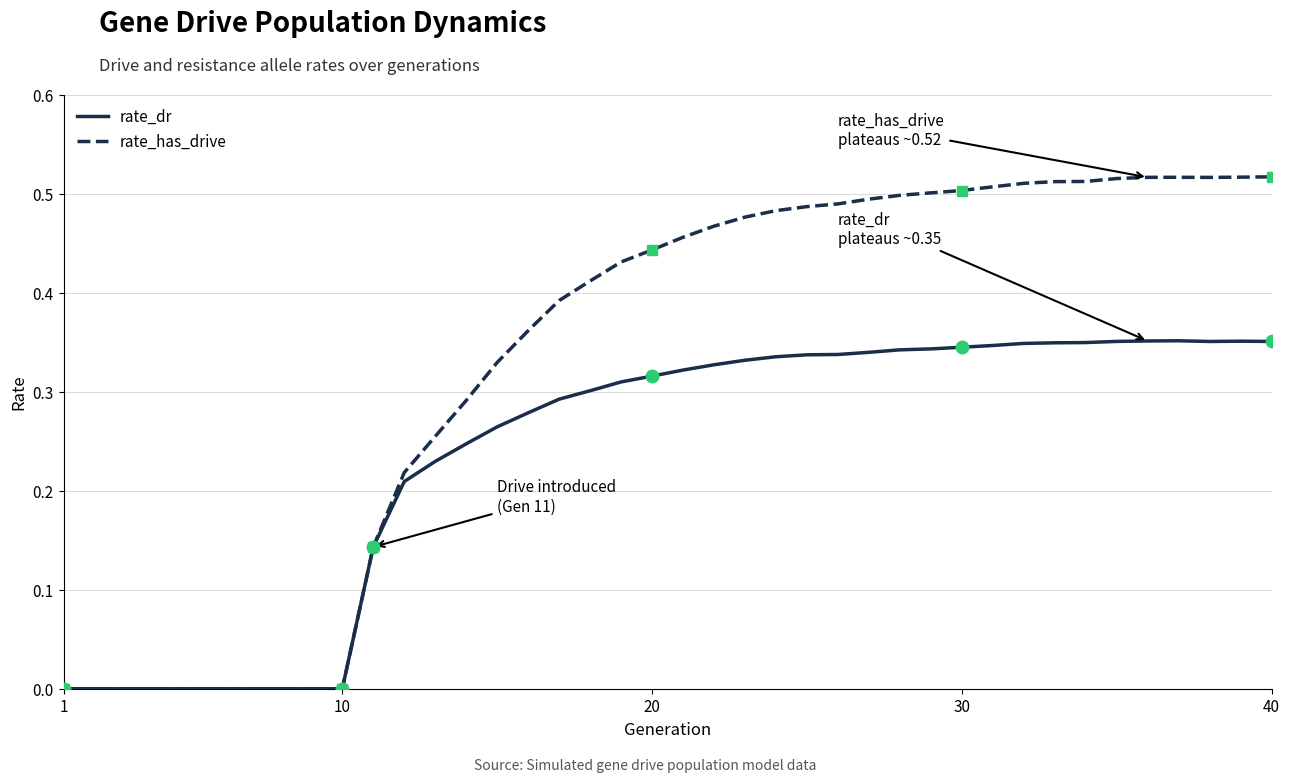

Which series has the largest range (max minus min)?

rate_has_drive